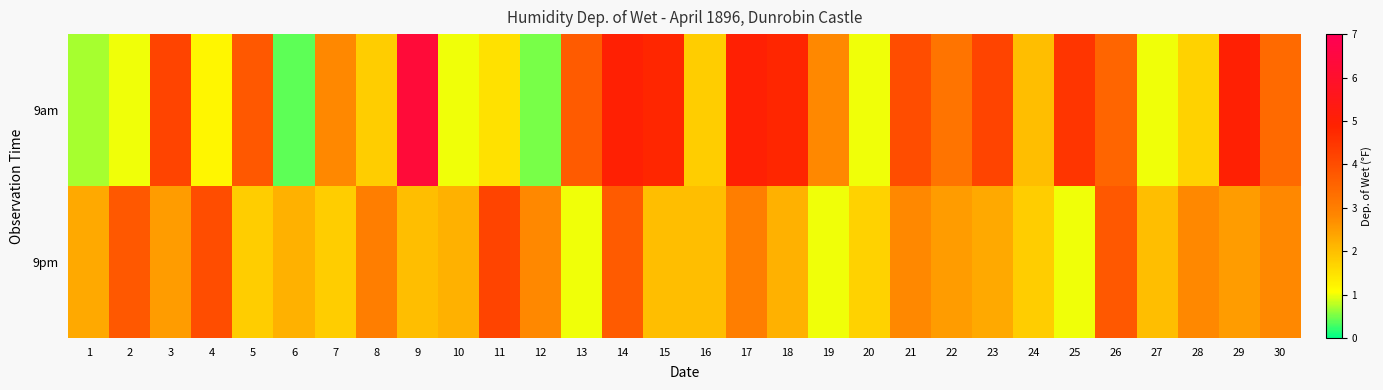

At which category is the sum across all series the highest?

14